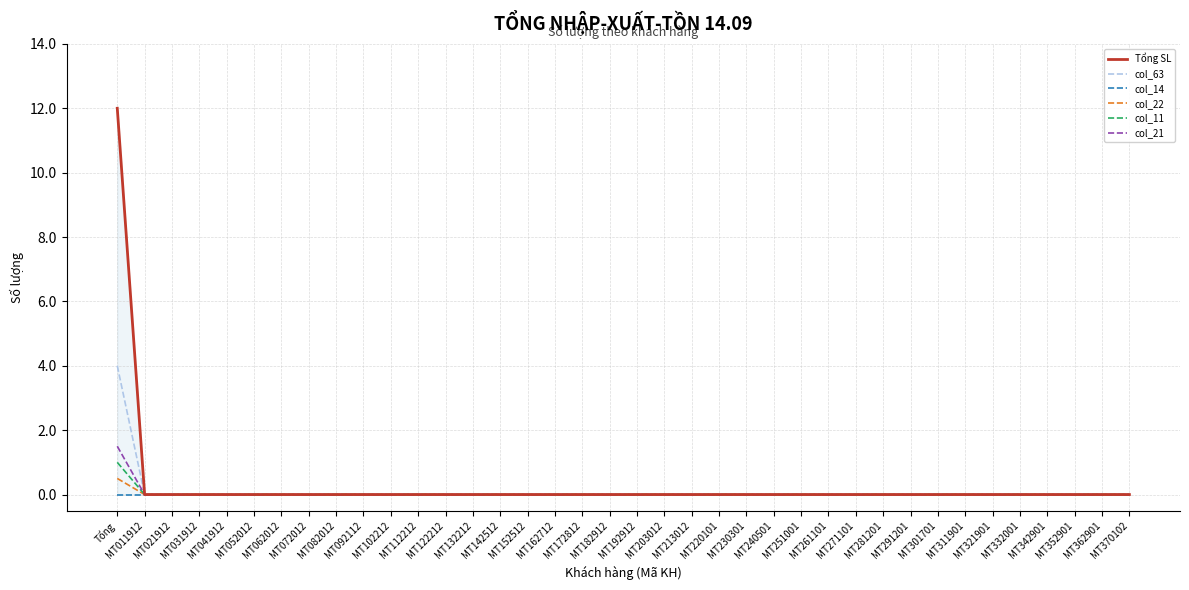

True or false: col_14 and col_22 intersect in this chart.

False